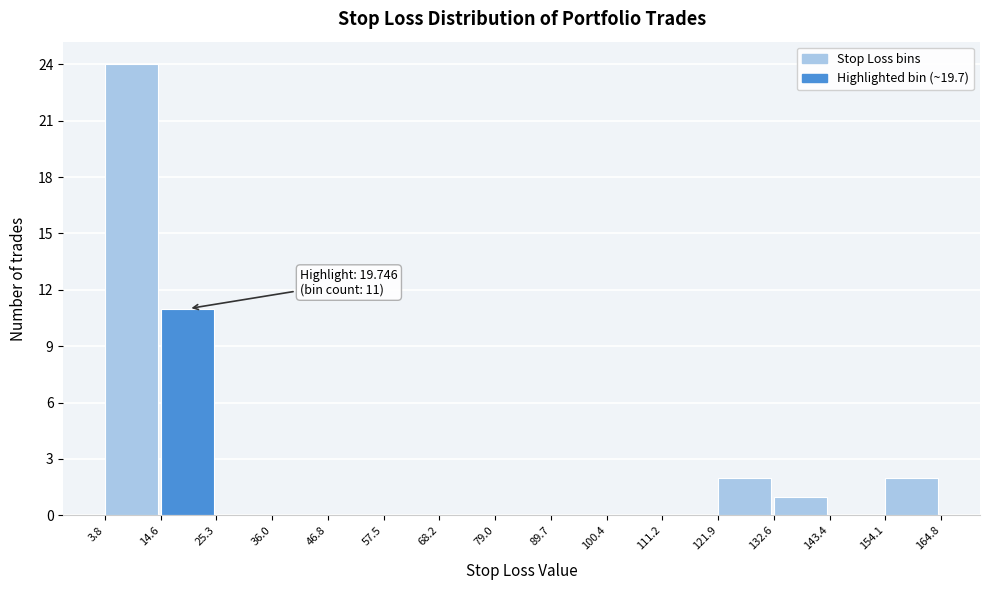

Over which range of the x-axis is the bar tallest?

3.8 to 14.6